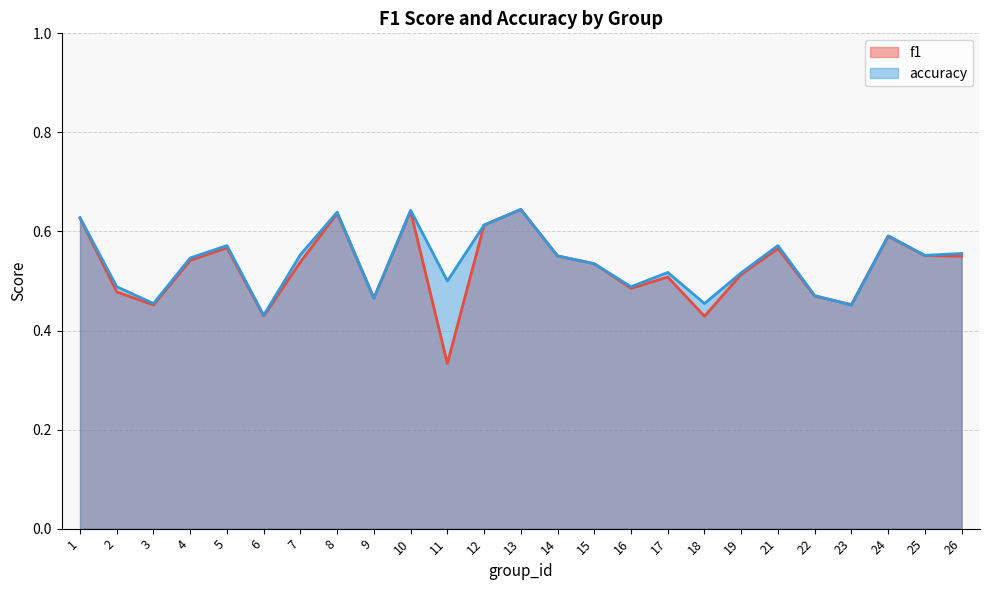

What is the total value across all series at 9?

0.9